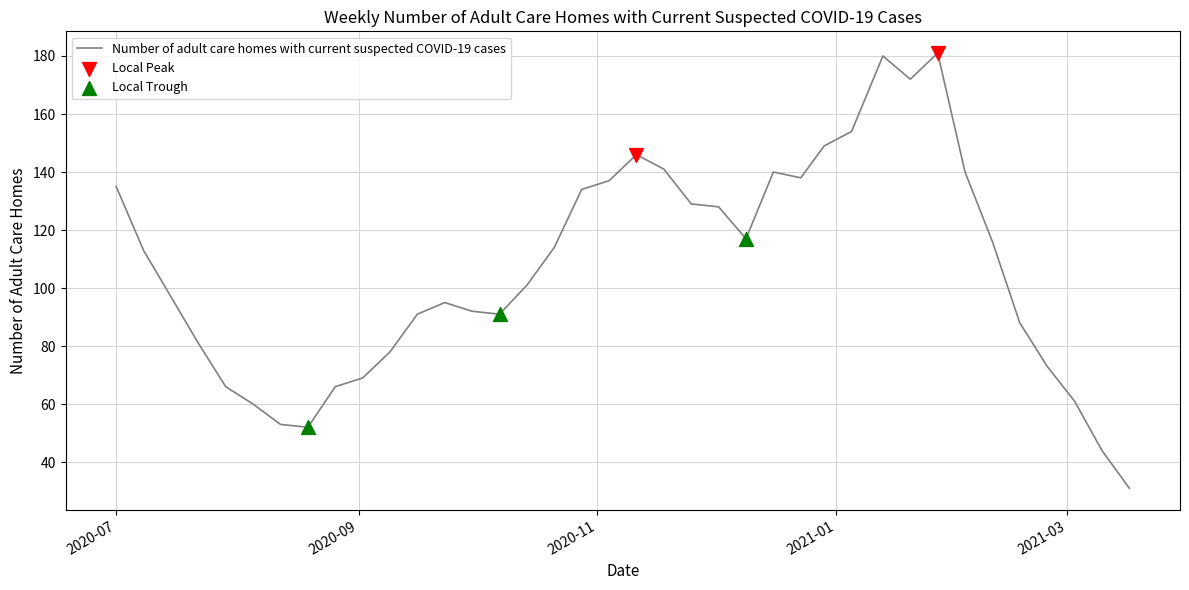

What is the difference between the maximum and minimum values?

150